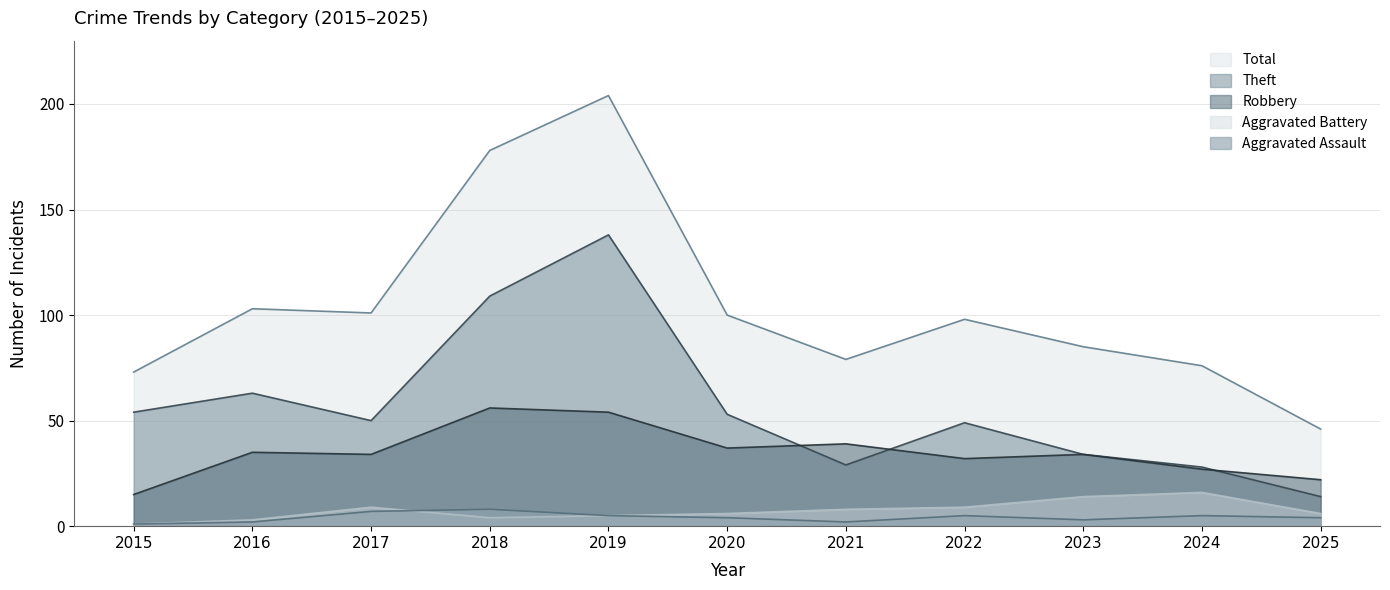

How many lines are shown in the chart?

5